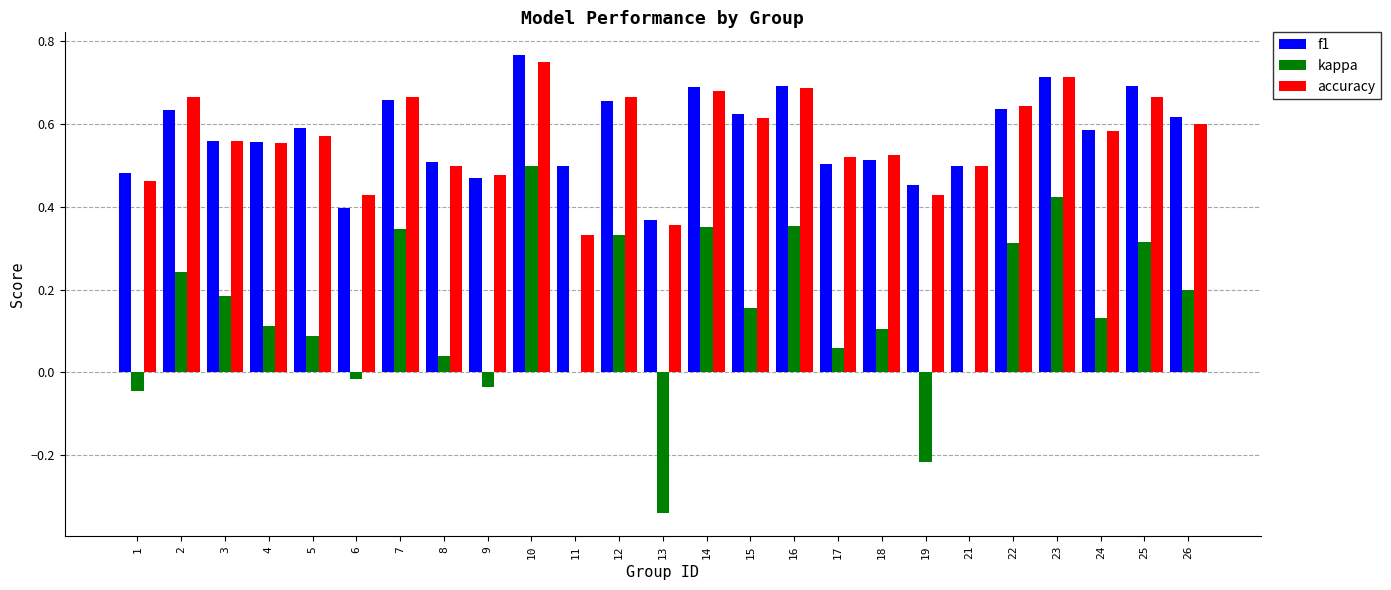

Is the value of accuracy at 6 greater than the value of kappa at 6?

Yes